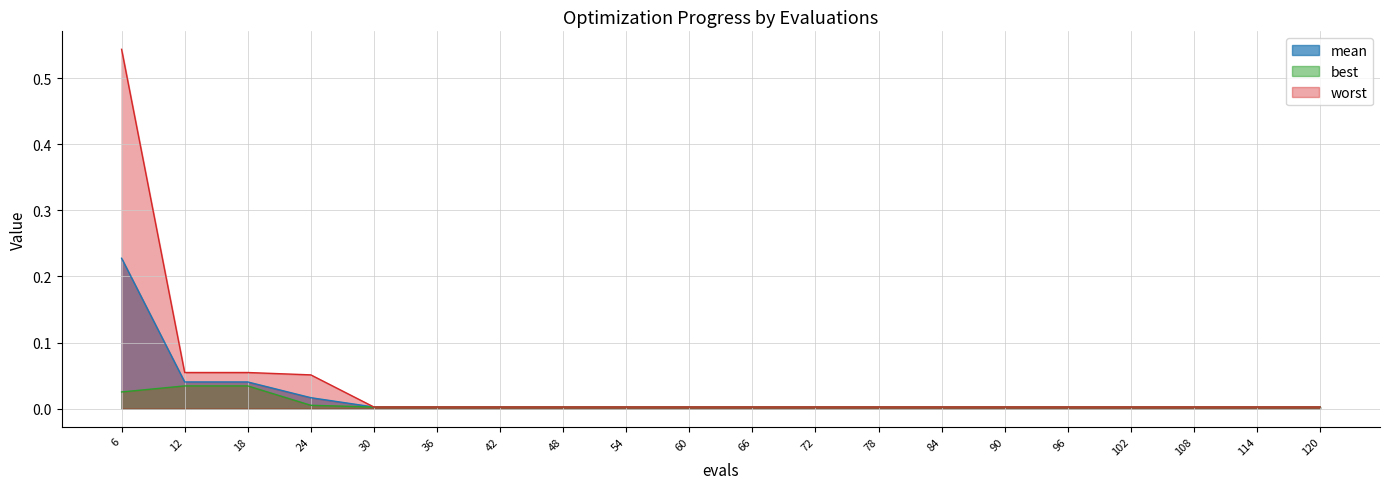

Which series changed the most between 18 and 66?

worst